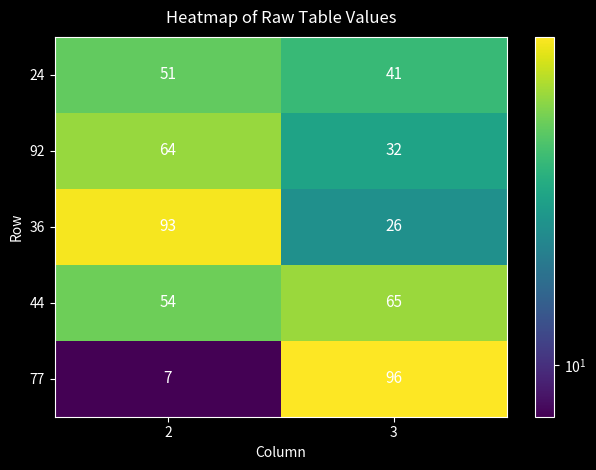

Reading right to left, extract all data points from this chart.

24: 41	51
92: 32	64
36: 26	93
44: 65	54
77: 96	7